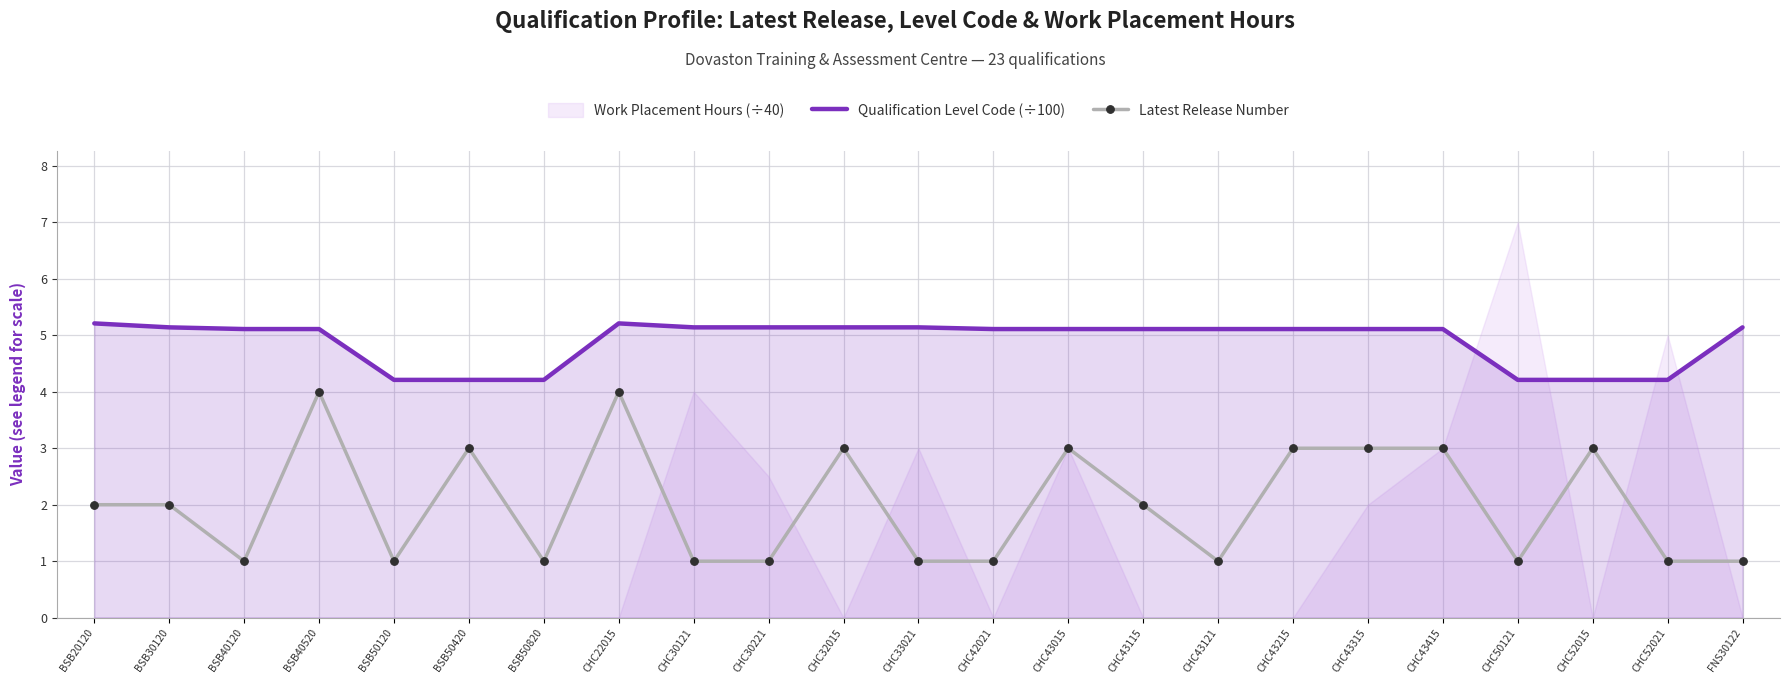

Read the Qualification Level Code (÷100) value at BSB40520.

5.1